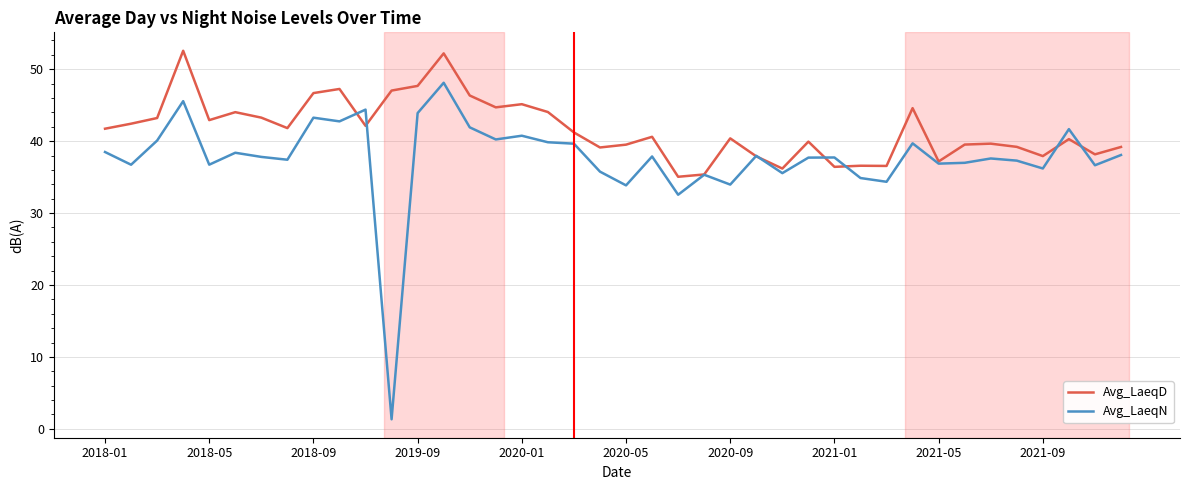

What is the smallest value displayed?

1.3